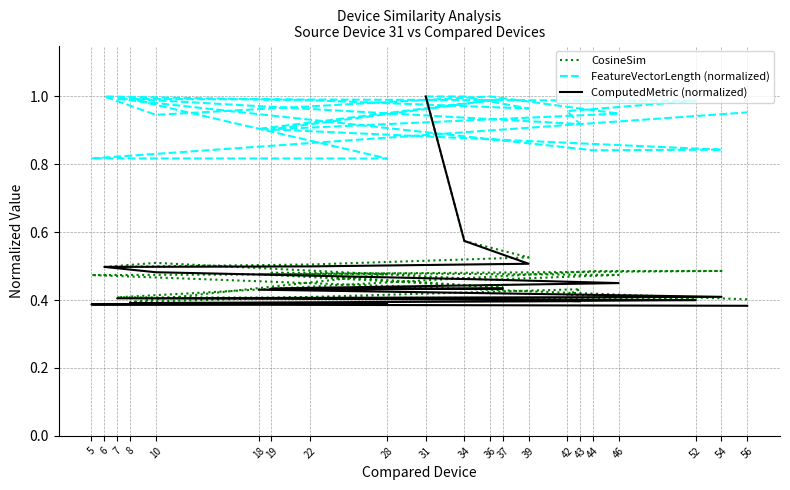

Is it true that CosineSim equals 0.5 at 6?

True